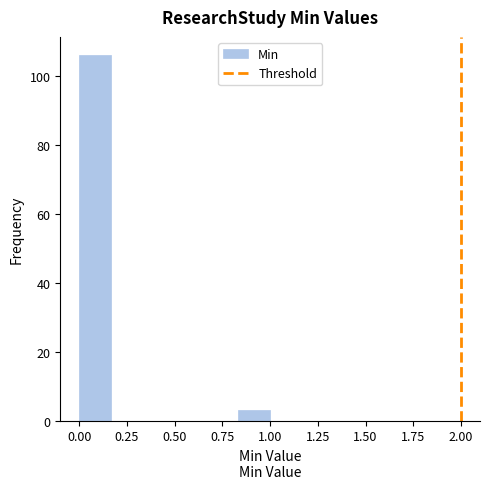

Read against the x-axis, roughly where is the centre of the tallest bar?

0.10